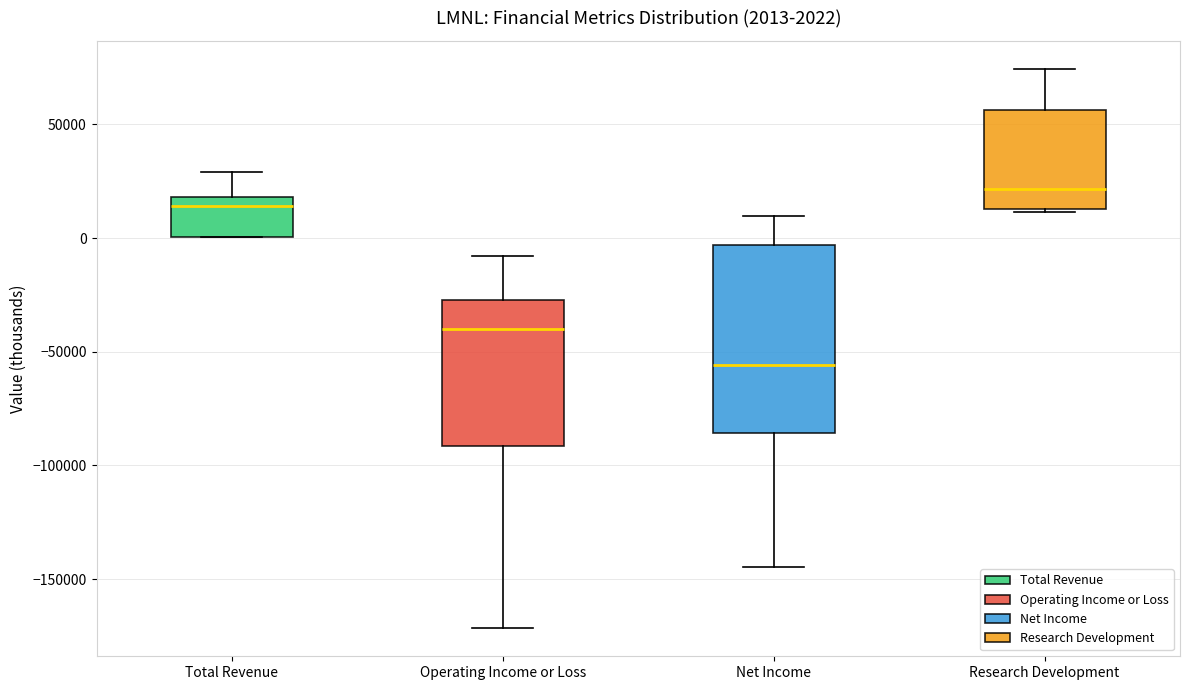

Which box's median line is the highest?

Research Development